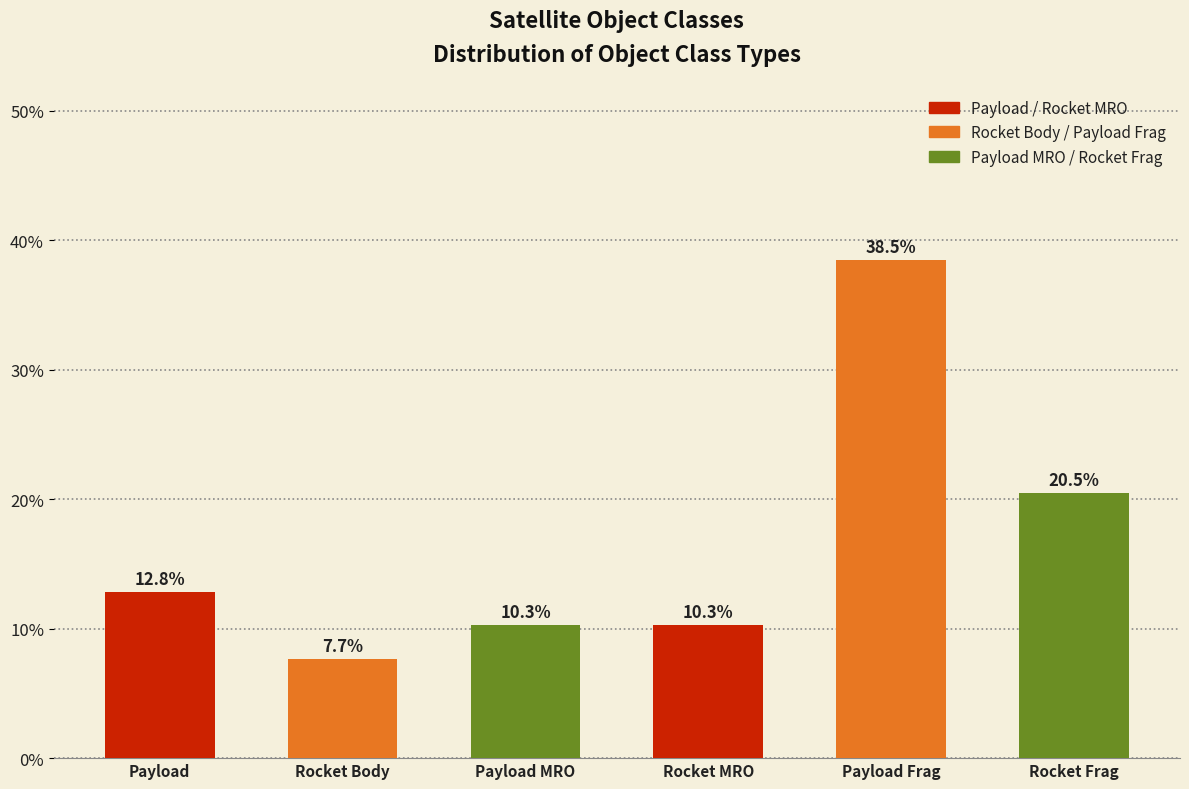

Does the chart contain any negative values?

No